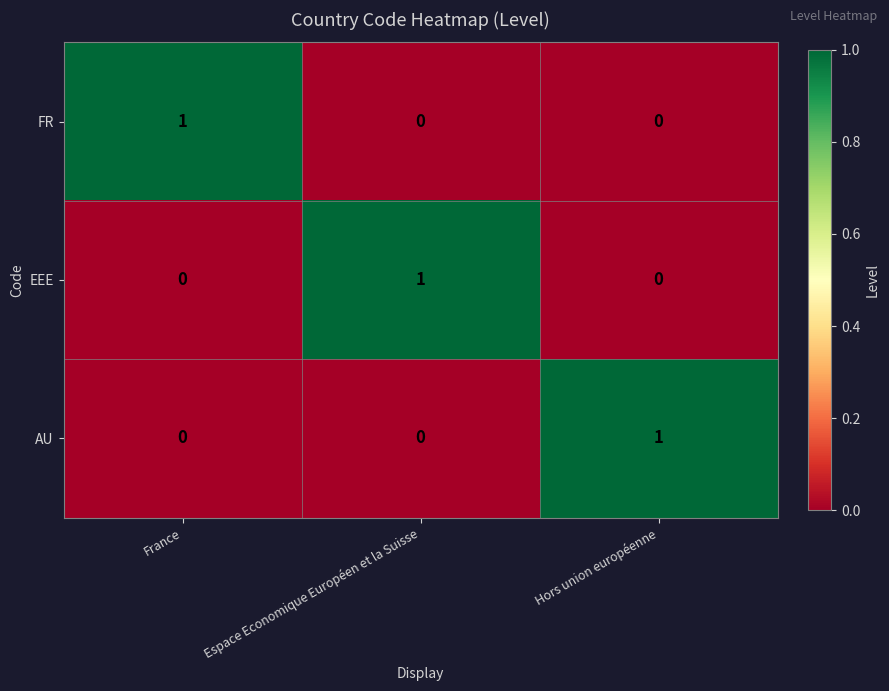

How many positive values does the FR series have?

1